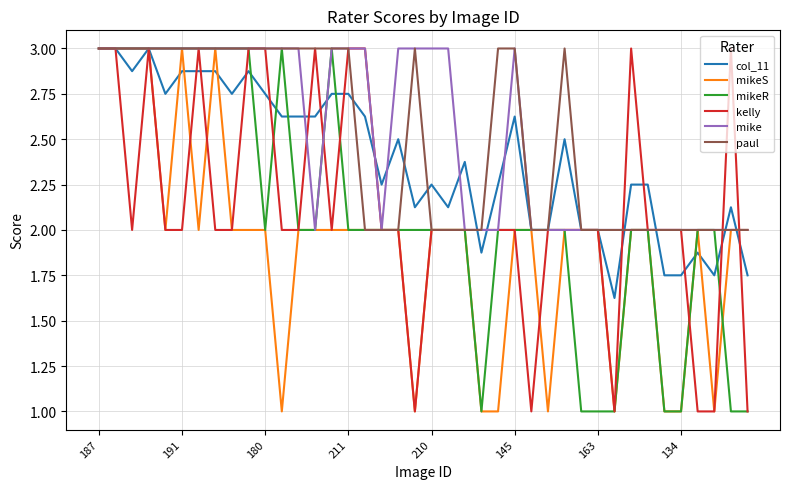

Which series has the largest total across all categories?

mike